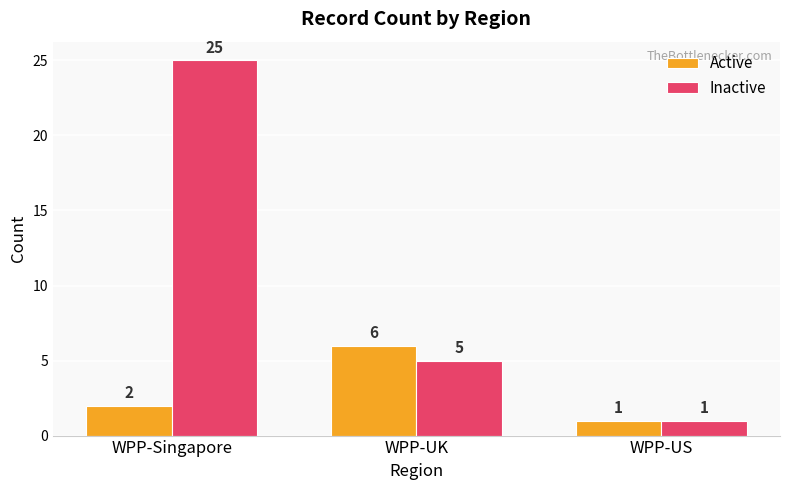

What are all the series names shown in the legend?

Active, Inactive